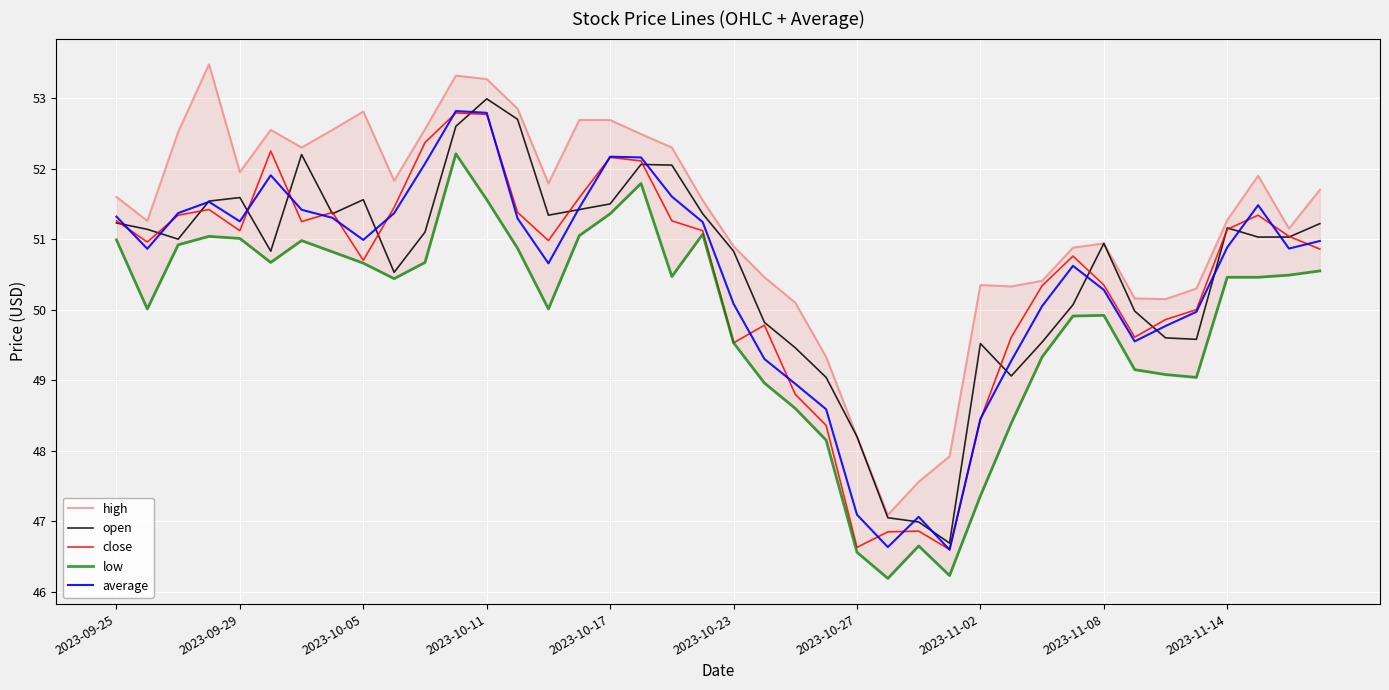

True or false: low and close intersect in this chart.

False